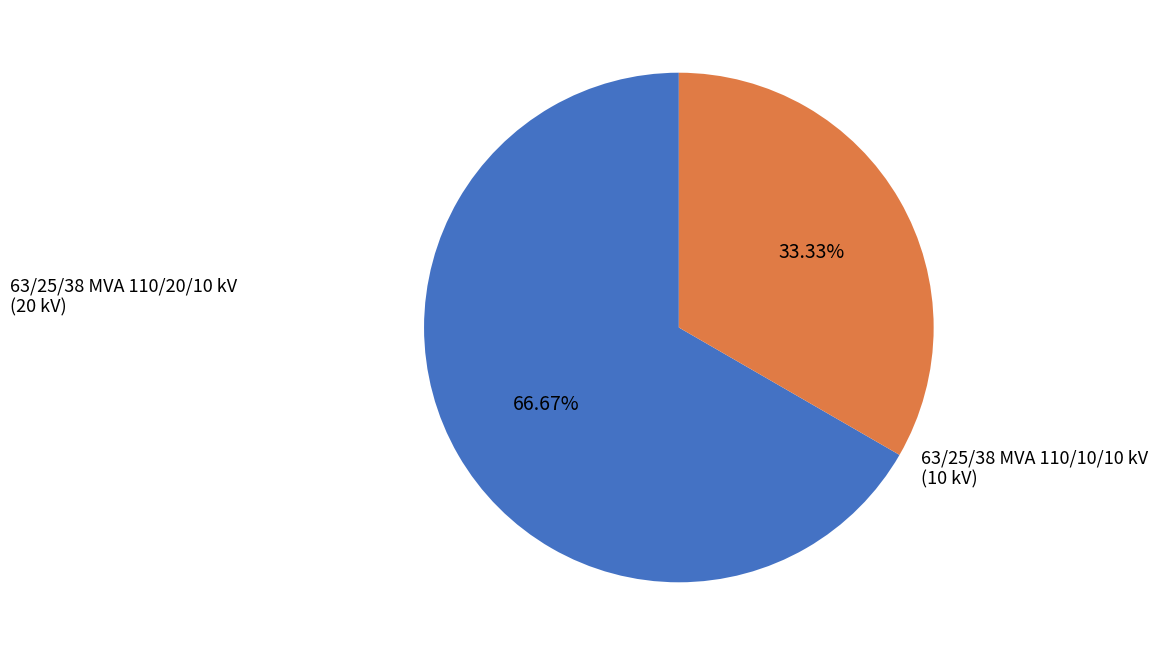

To the nearest percent, what is the average slice percentage?

50%